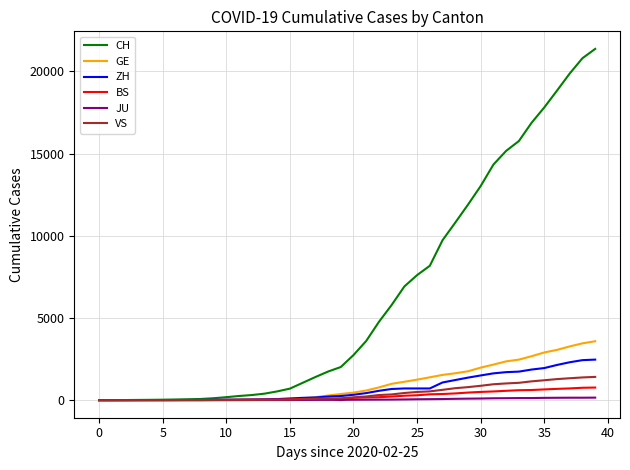

What is the highest value of the ZH series?

2467